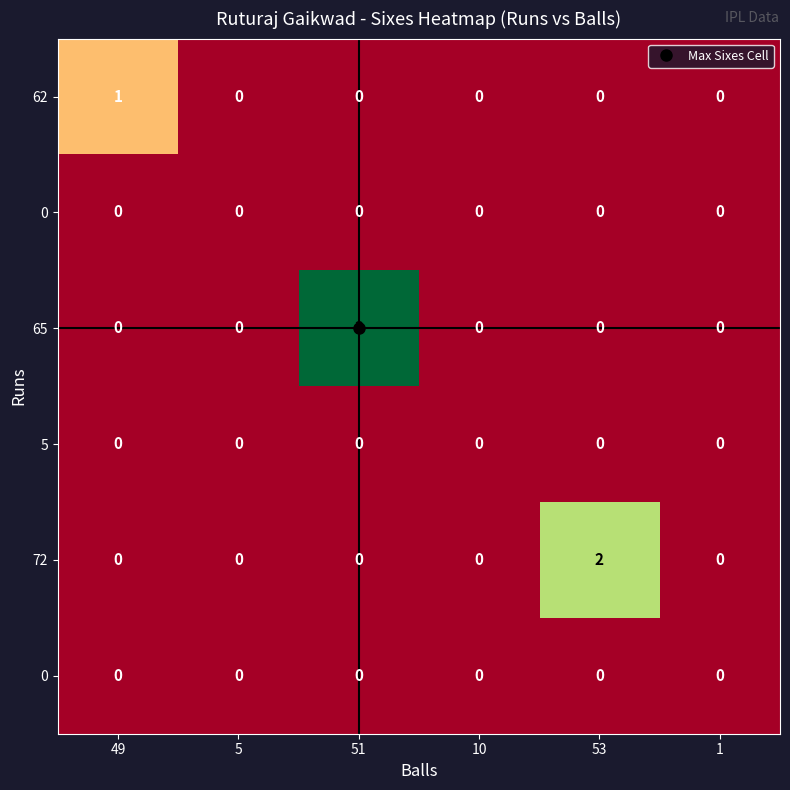

At which category is the sum across all series the highest?

51